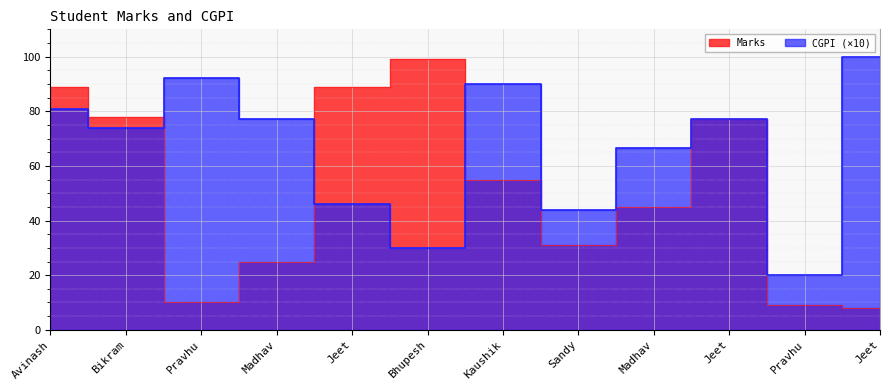

Rank the series at Madhav from lowest to highest value.

Marks, CGPI